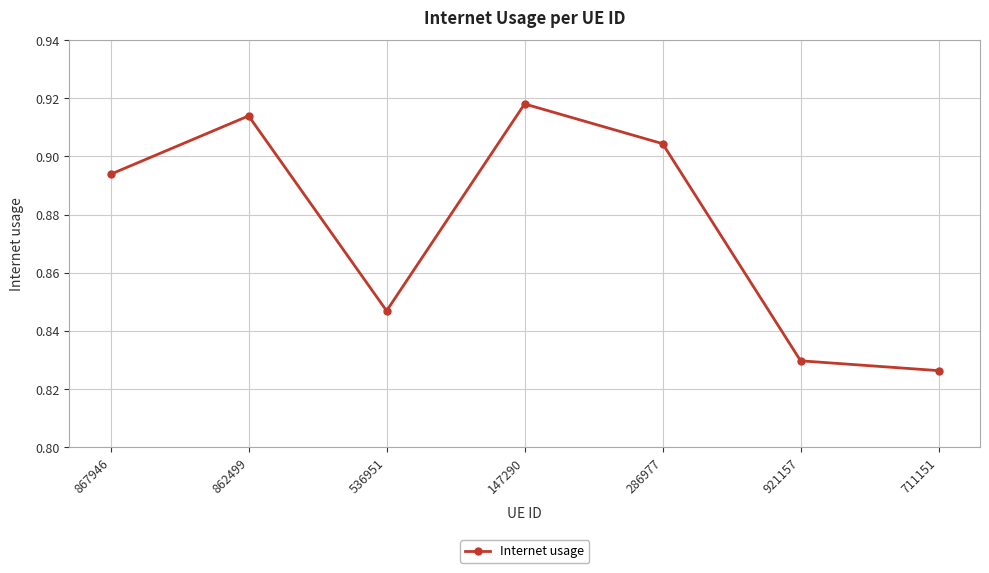

At which category does the chart reach its minimum across all series?

711151